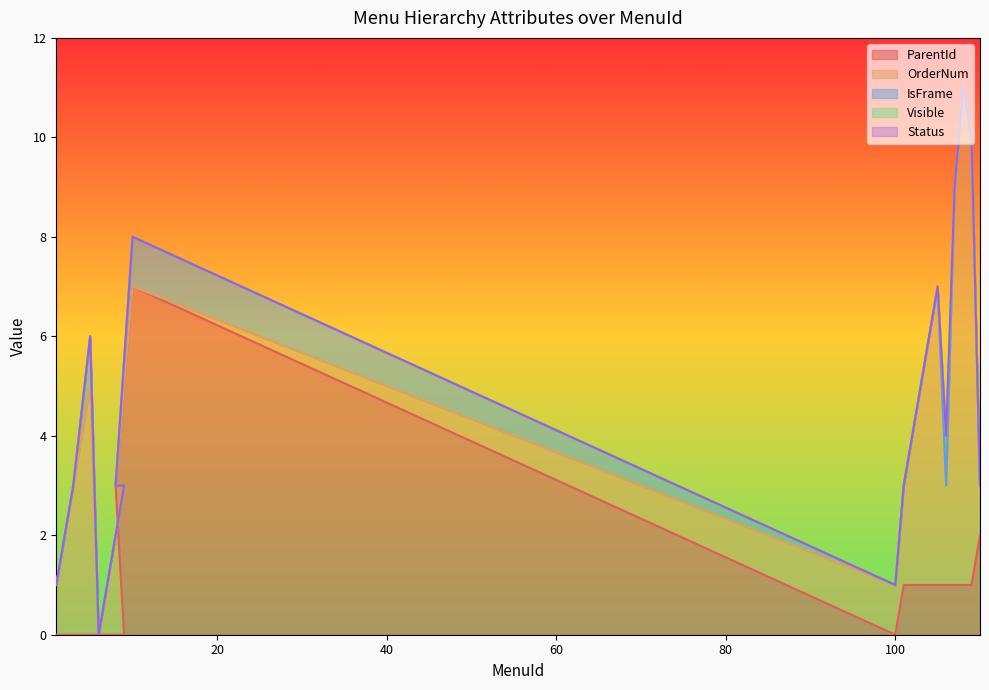

What position from the right is 9?

14